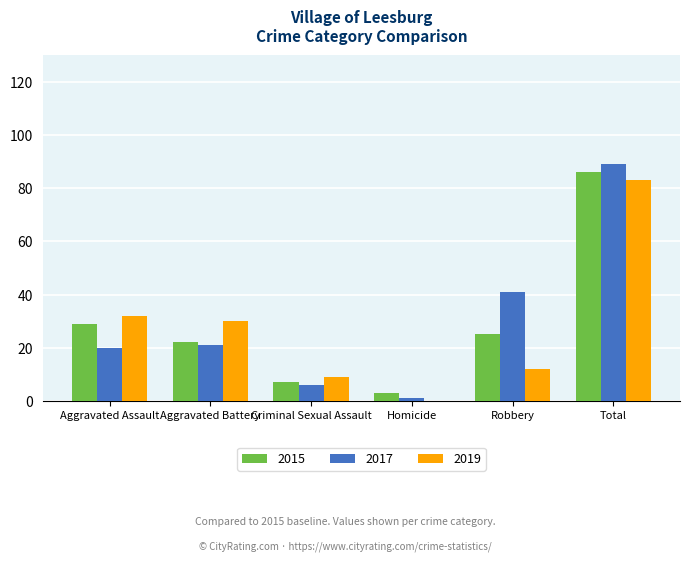

What is the total value across all series at Aggravated Assault?

81